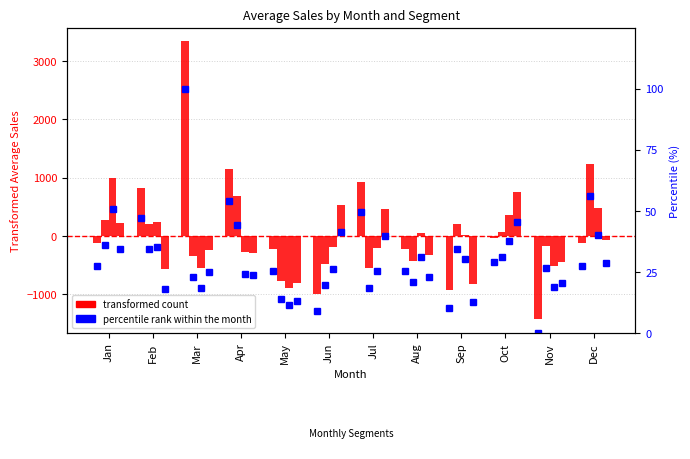

True or false: Corporate has a value of -602.4 at Aug.

False